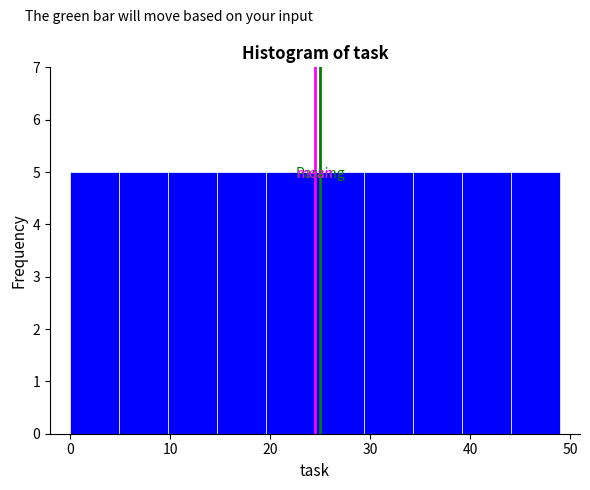

Reading left to right, transcribe this chart: for each bar, give the range it covers on the x-axis and its height. Neither the bar edges nor the heights are printed on the chart, so give them approximately, as read against the axes.

0.0 to 4.9: 5
4.9 to 9.8: 5
9.8 to 14.7: 5
14.7 to 19.6: 5
19.6 to 24.5: 5
24.5 to 29.4: 5
29.4 to 34.3: 5
34.3 to 39.2: 5
39.2 to 44.1: 5
44.1 to 49.0: 5